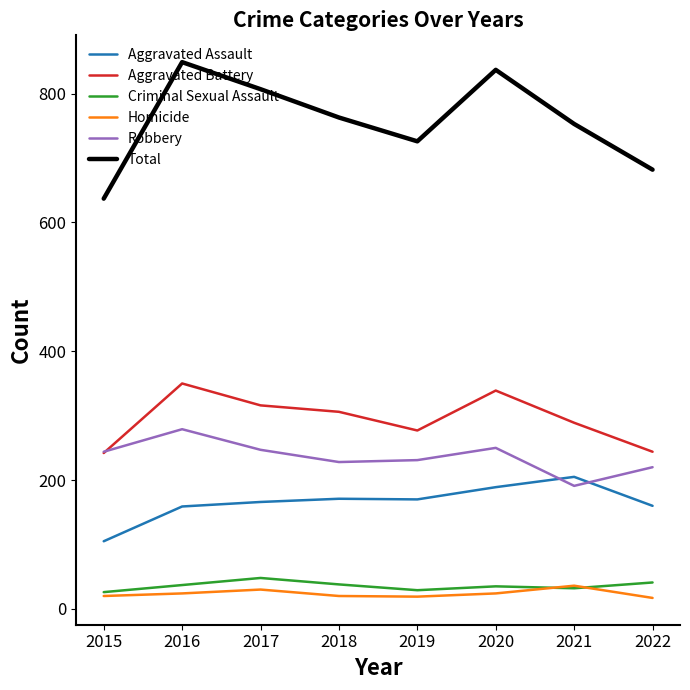

What is the lowest value of the Aggravated Battery series?

242